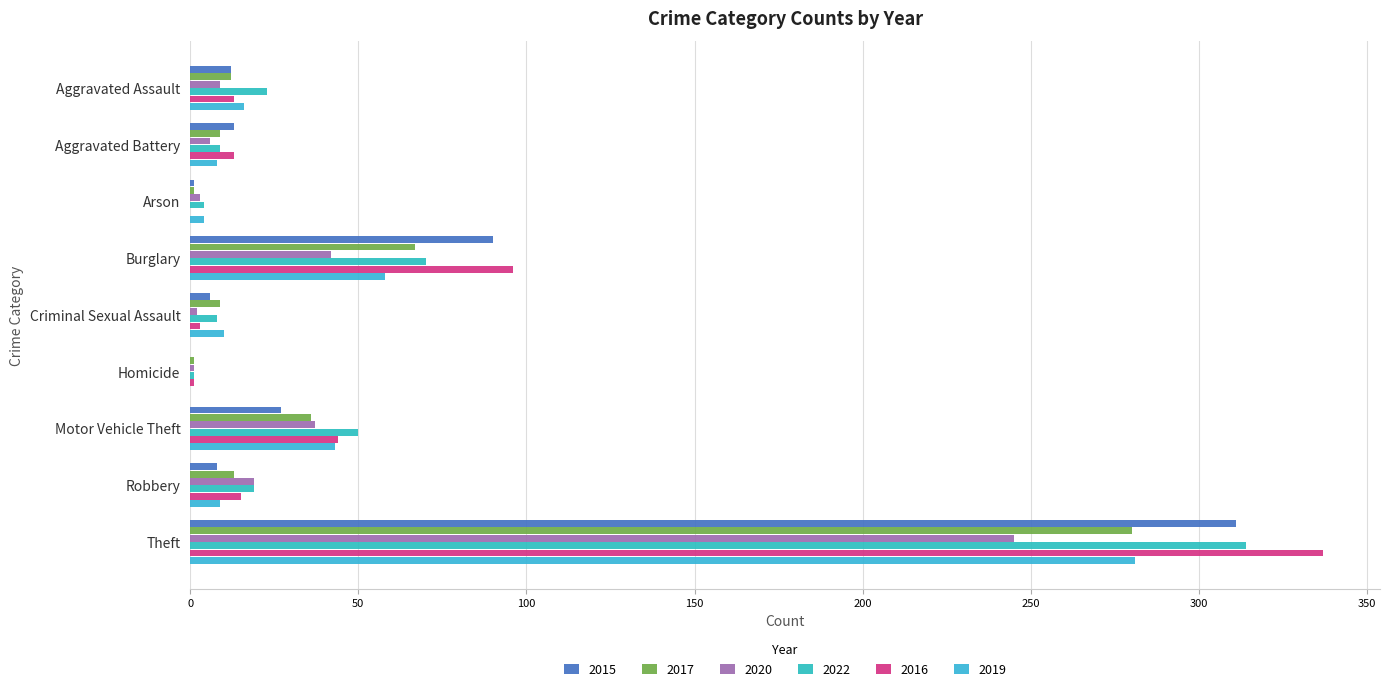

How many distinct data groups are displayed?

6